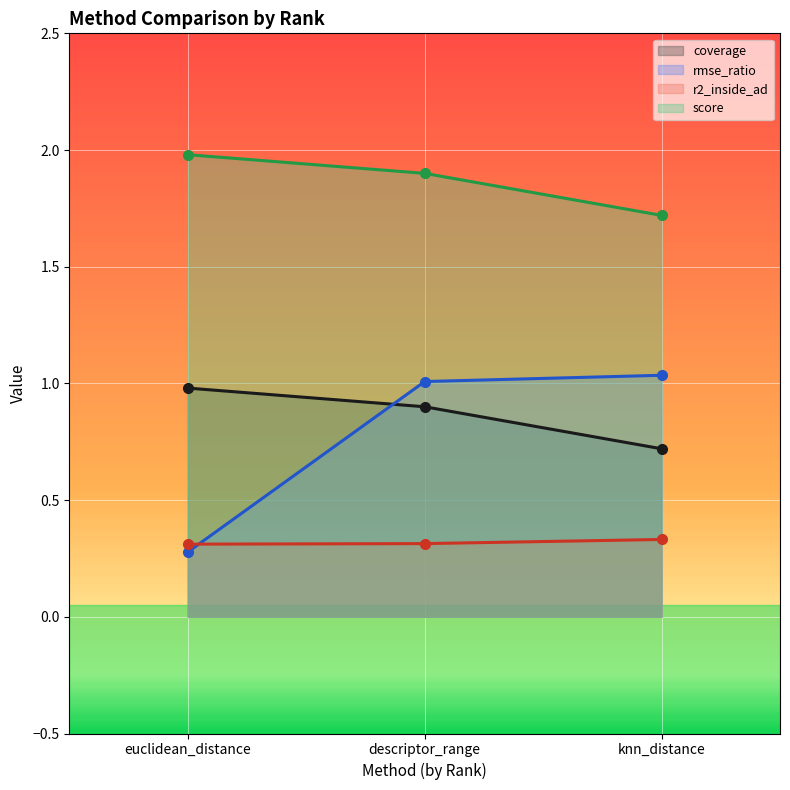

The score series shows 0.8 at euclidean_distance. True or false?

False